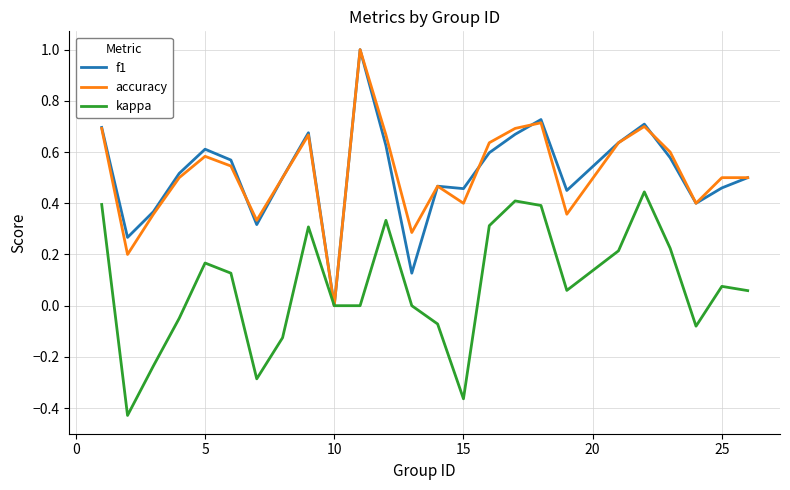

What is the greatest value displayed?

1.0